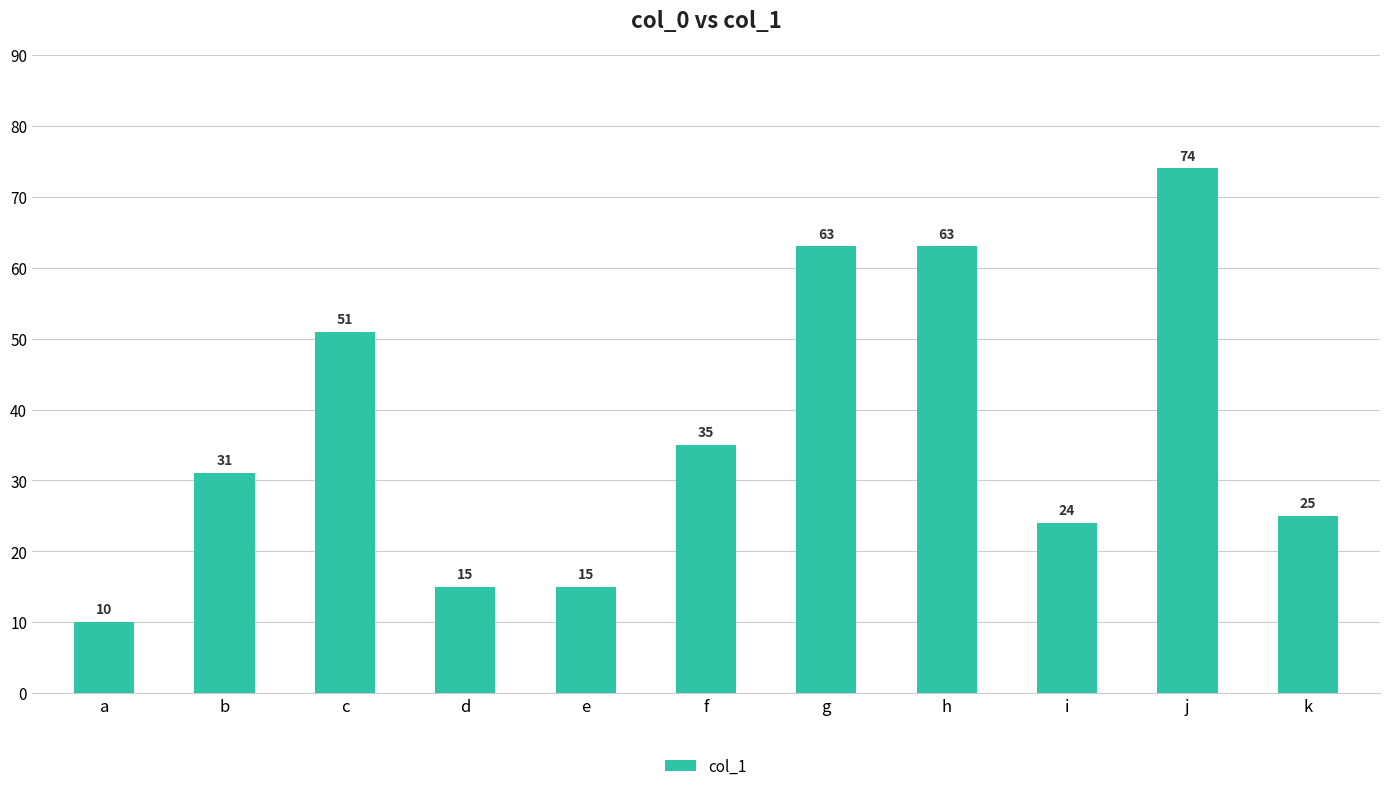

Count the number of data series in this chart.

1